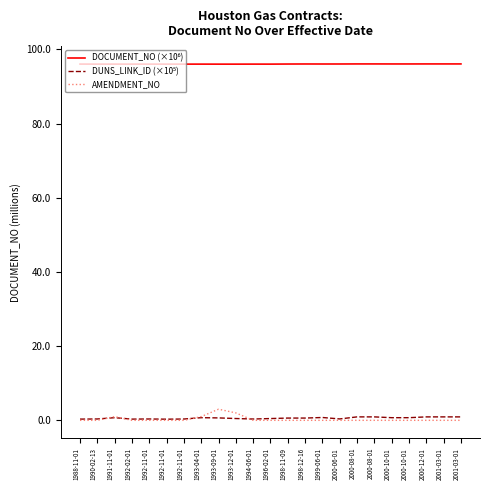

True or false: AMENDMENT_NO and DOCUMENT_NO (×10⁶) intersect in this chart.

False